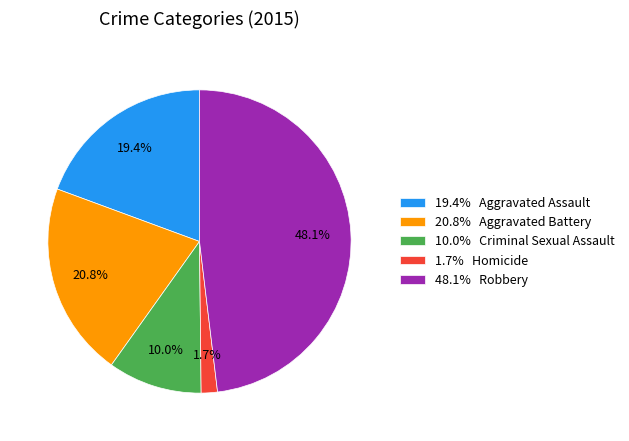

Count the number of slices in the pie.

5